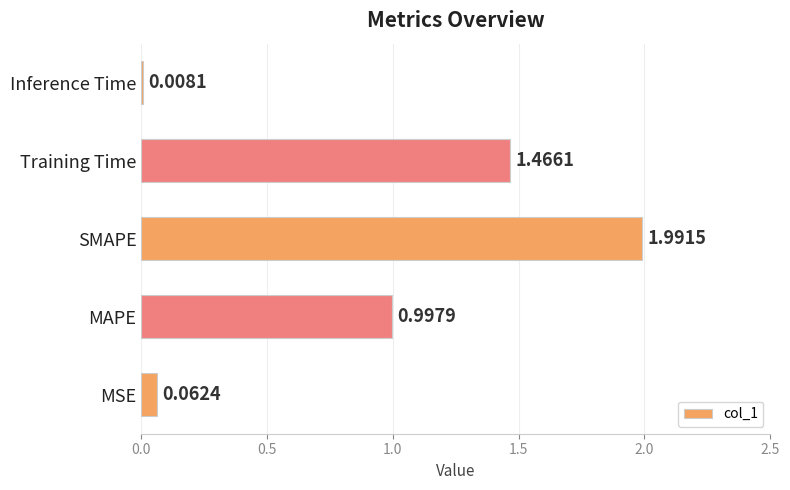

Rank the categories by value from lowest to highest.

Inference Time, MSE, MAPE, Training Time, SMAPE